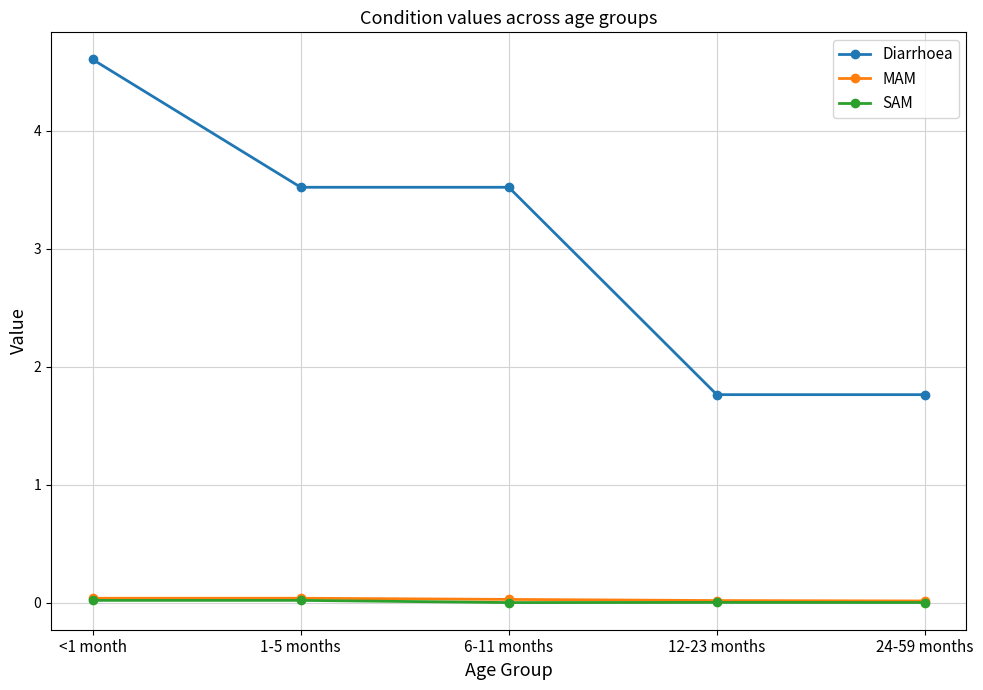

True or false: Diarrhoea and SAM cross at least once.

False